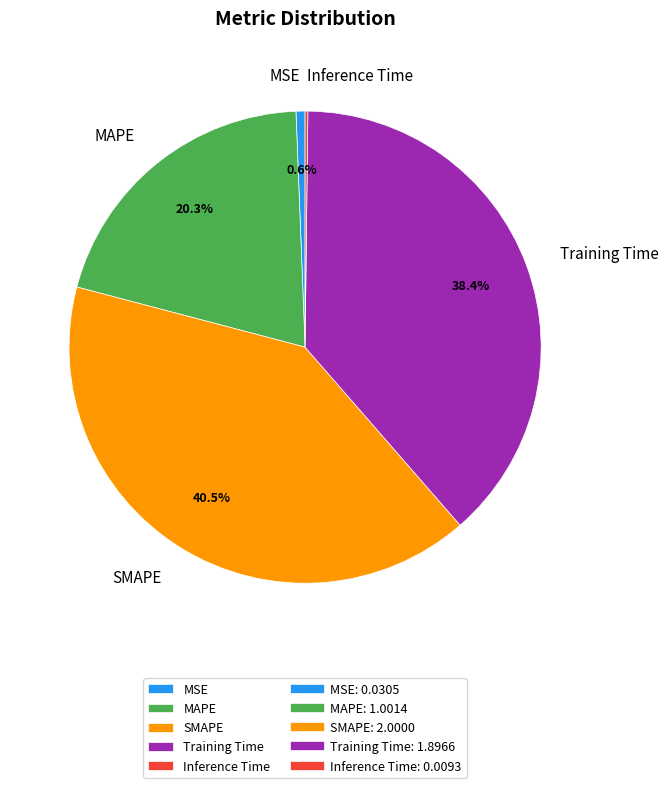

Which category has the biggest portion of the pie?

SMAPE